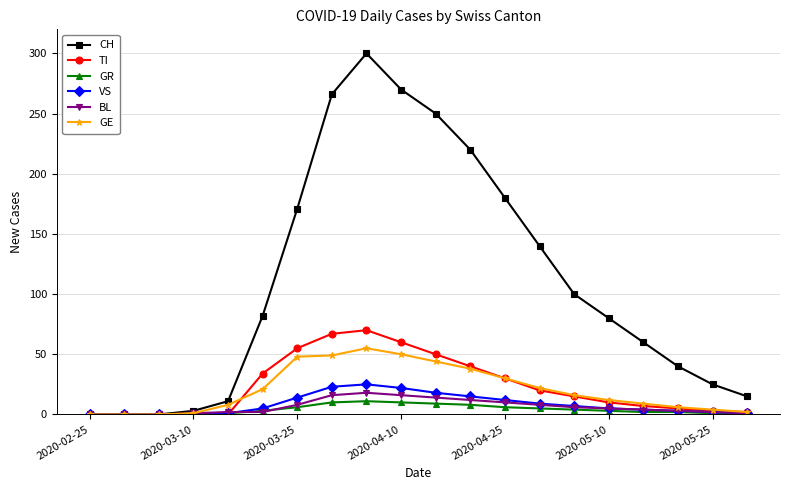

List the series in order of their peak value, lowest first.

GR, BL, VS, GE, TI, CH